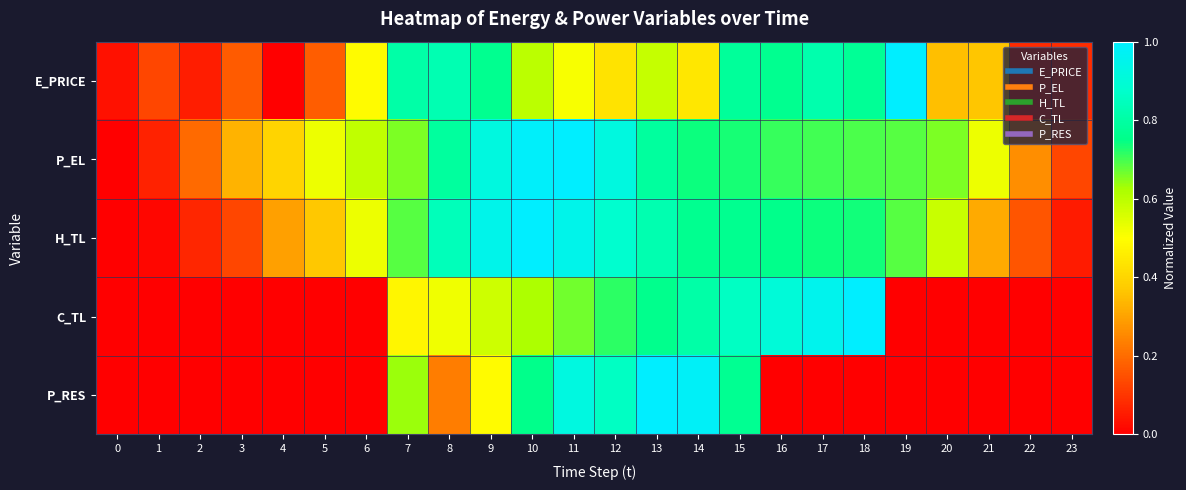

Reading left to right, list all the values displayed in this chart.

E_PRICE: 0=0.0	1=0.1	2=0.1	3=0.2	4=0.0	5=0.2	6=0.5	7=0.8	8=0.8	9=0.8	10=0.6	11=0.5	12=0.4	13=0.6	14=0.4	15=0.8	16=0.8	17=0.8	18=0.8	19=1.0	20=0.4	21=0.4	22=0.1	23=0.1
P_EL: 0=0.0	1=0.1	2=0.2	3=0.3	4=0.4	5=0.5	6=0.6	7=0.7	8=0.8	9=0.9	10=1.0	11=1.0	12=0.9	13=0.8	14=0.7	15=0.7	16=0.7	17=0.7	18=0.7	19=0.7	20=0.7	21=0.5	22=0.3	23=0.1
H_TL: 0=0.0	1=0.0	2=0.1	3=0.1	4=0.3	5=0.4	6=0.5	7=0.7	8=0.8	9=0.9	10=1.0	11=0.9	12=0.9	13=0.8	14=0.8	15=0.8	16=0.8	17=0.7	18=0.7	19=0.7	20=0.6	21=0.3	22=0.2	23=0.1
C_TL: 0=0.0	1=0.0	2=0.0	3=0.0	4=0.0	5=0.0	6=0.0	7=0.5	8=0.5	9=0.6	10=0.6	11=0.7	12=0.7	13=0.8	14=0.8	15=0.9	16=0.9	17=1.0	18=1.0	19=0.0	20=0.0	21=0.0	22=0.0	23=0.0
P_RES: 0=0.0	1=0.0	2=0.0	3=0.0	4=0.0	5=0.0	6=0.0	7=0.6	8=0.2	9=0.5	10=0.8	11=0.9	12=0.9	13=1.0	14=1.0	15=0.8	16=0.0	17=0.0	18=0.0	19=0.0	20=0.0	21=0.0	22=0.0	23=0.0